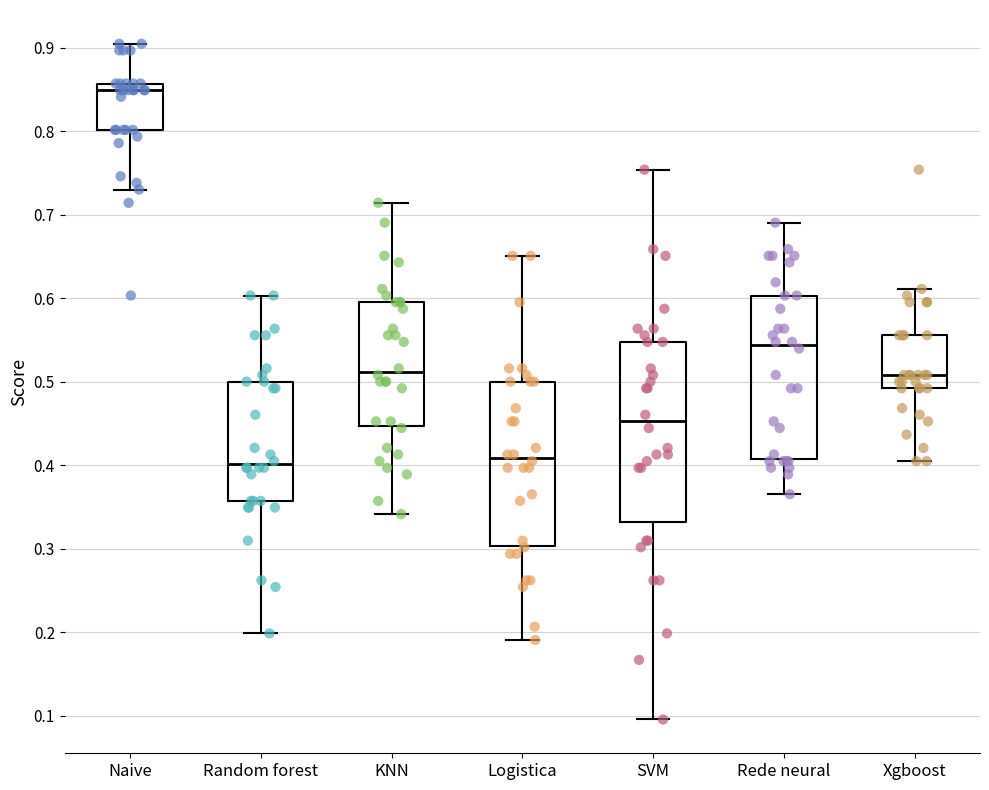

Which box's median line is the highest?

Naive